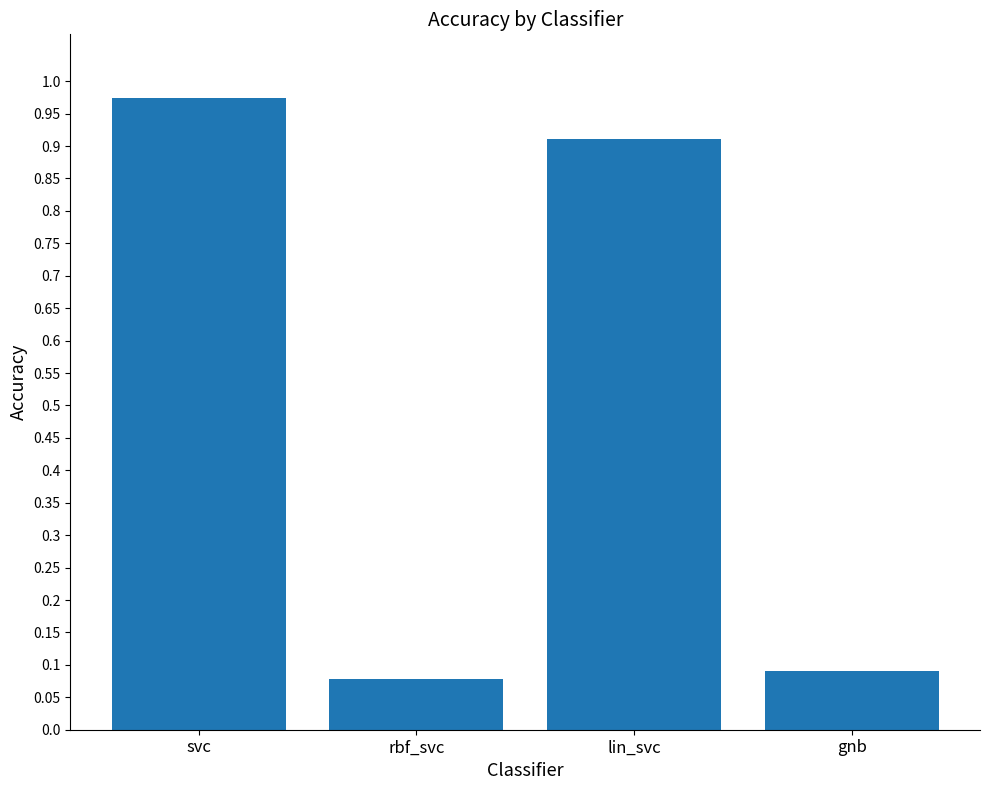

What is the difference between the second highest and minimum values?

0.8